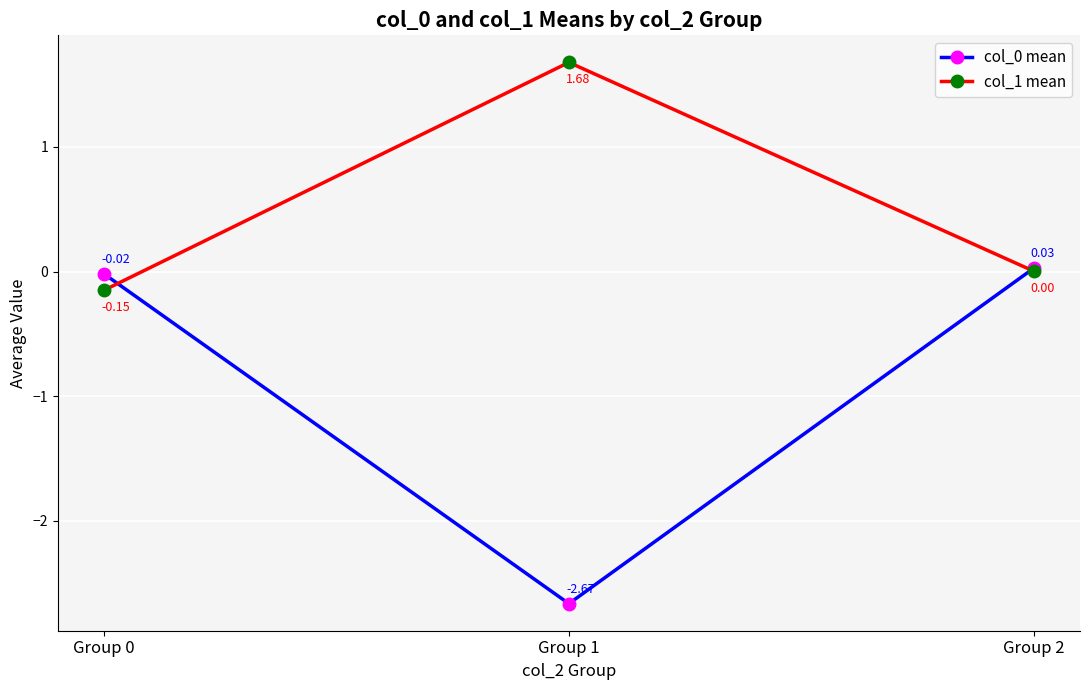

Is the value of col_1 mean at Group 0 greater than the value of col_0 mean at Group 2?

No